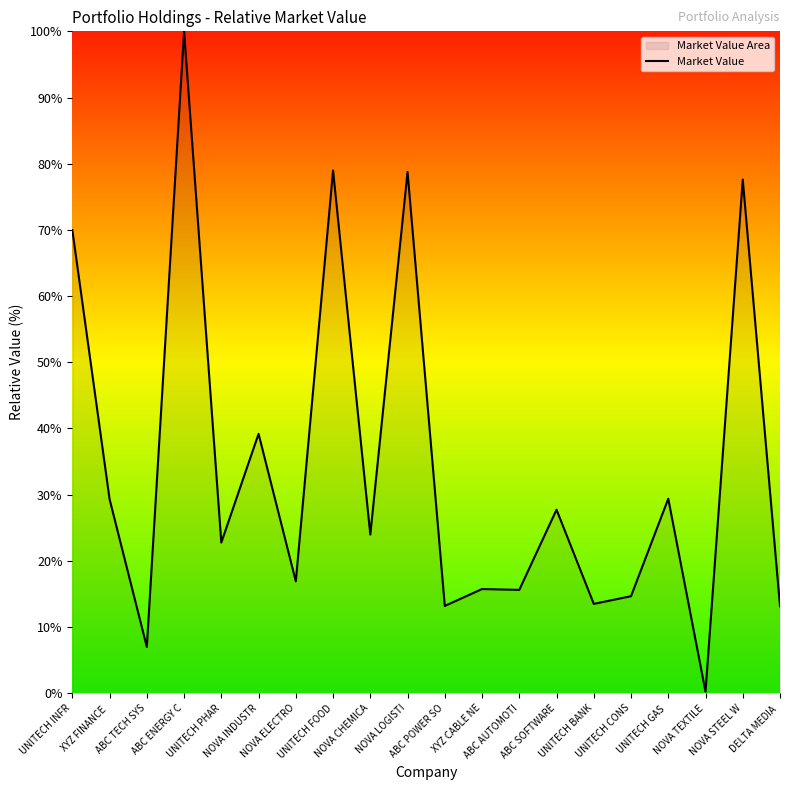

Is it true that the value at NOVA TEXTILE is 0.1?

False